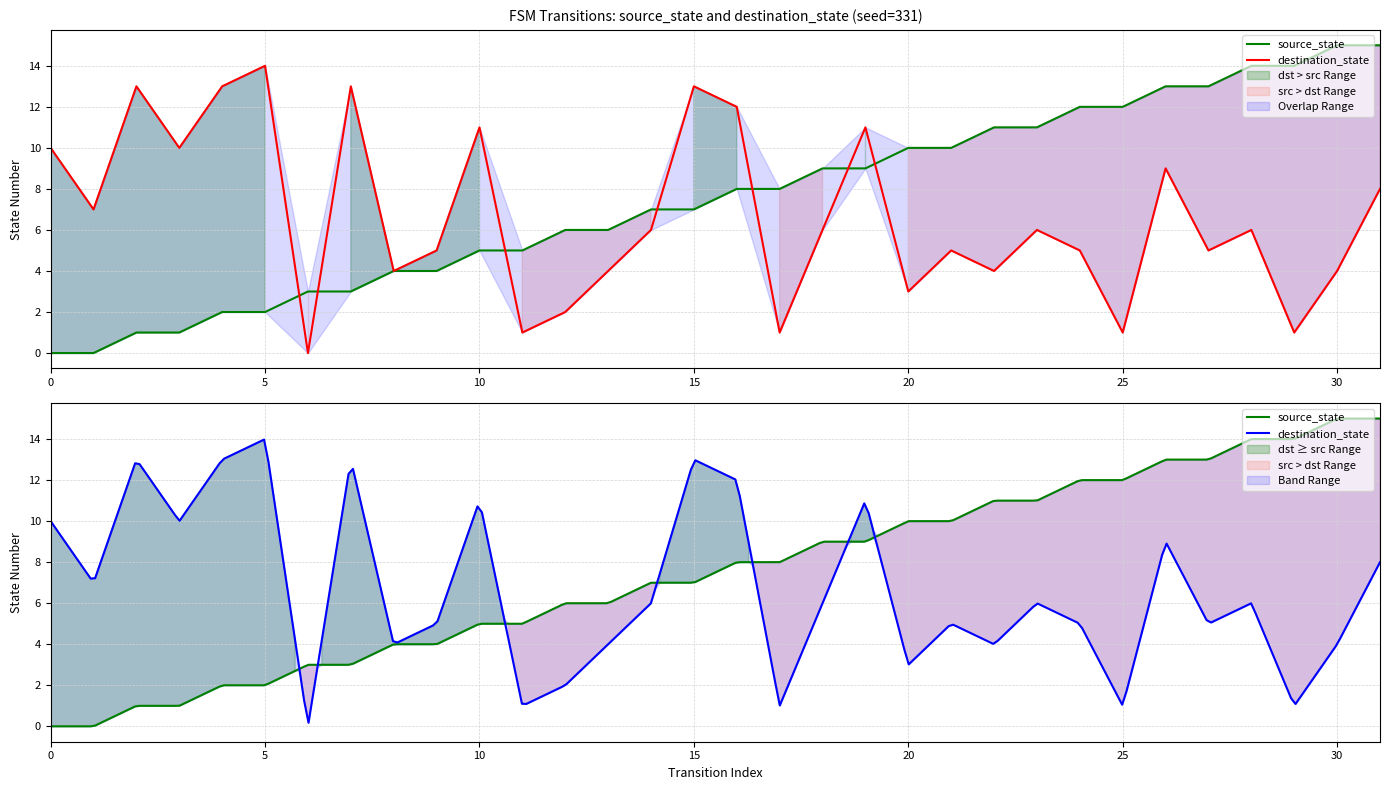

Reading left to right, extract all data points from this chart.

source_state: 0	0	1	1	2	2	3	3	4	4	5	5	6	6	7	7	8	8	9	9	10	10	11	11	12	12	13	13	14	14	15	15
destination_state: 10	7	13	10	13	14	0	13	4	5	11	1	2	4	6	13	12	1	6	11	3	5	4	6	5	1	9	5	6	1	4	8